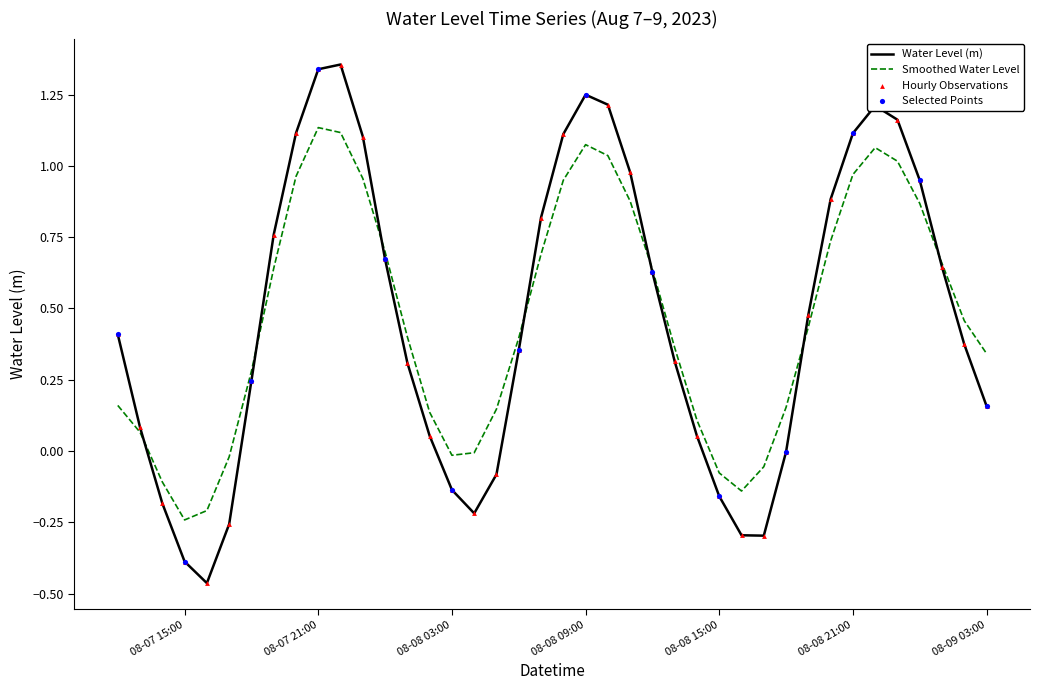

Which series has the largest range (max minus min)?

Water Level (m)